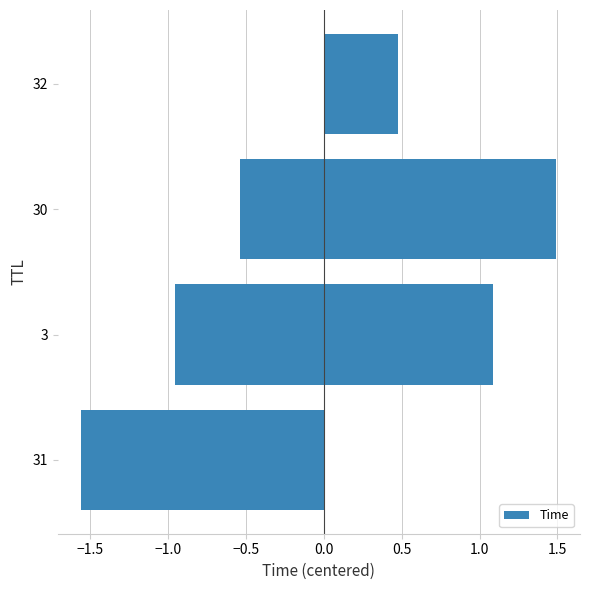

Which has a higher value, −1.0 or 0.5?

0.5